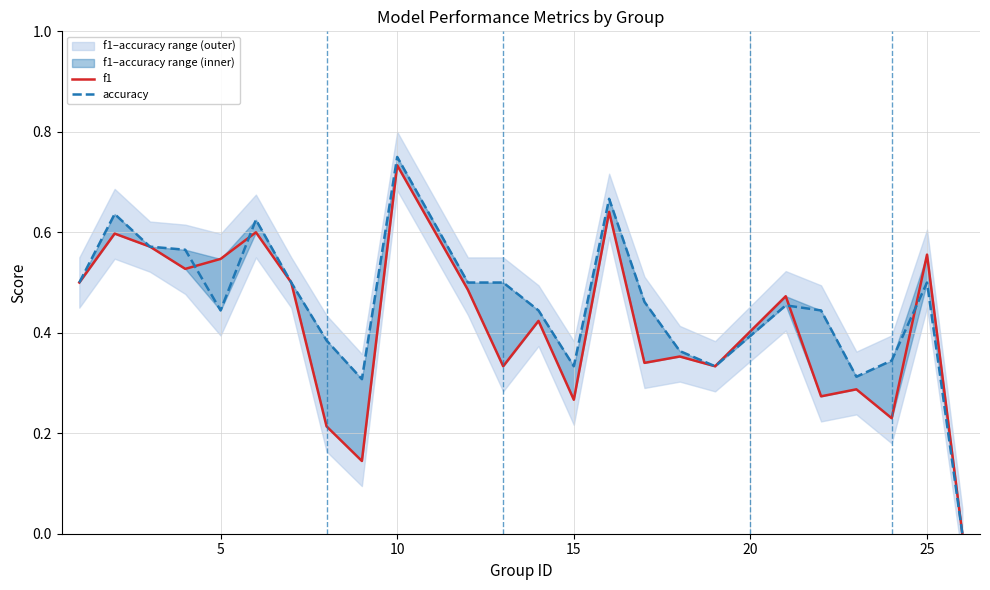

List the series in order of their peak value, lowest first.

f1, accuracy